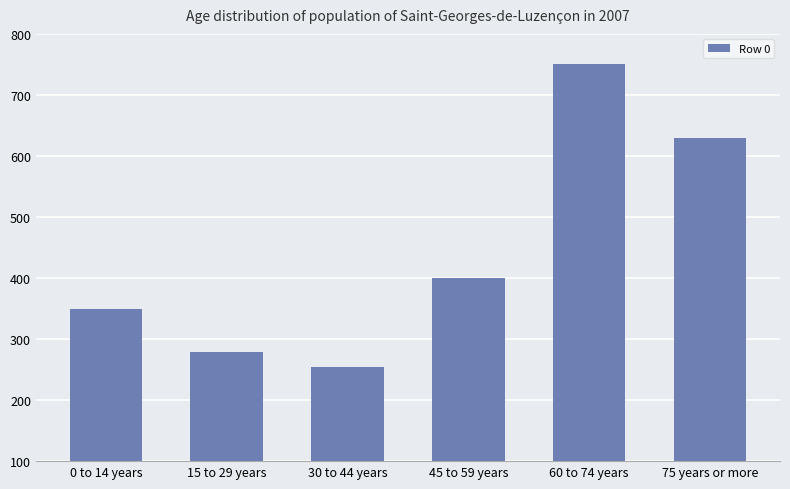

How many categories are shown in the chart?

6